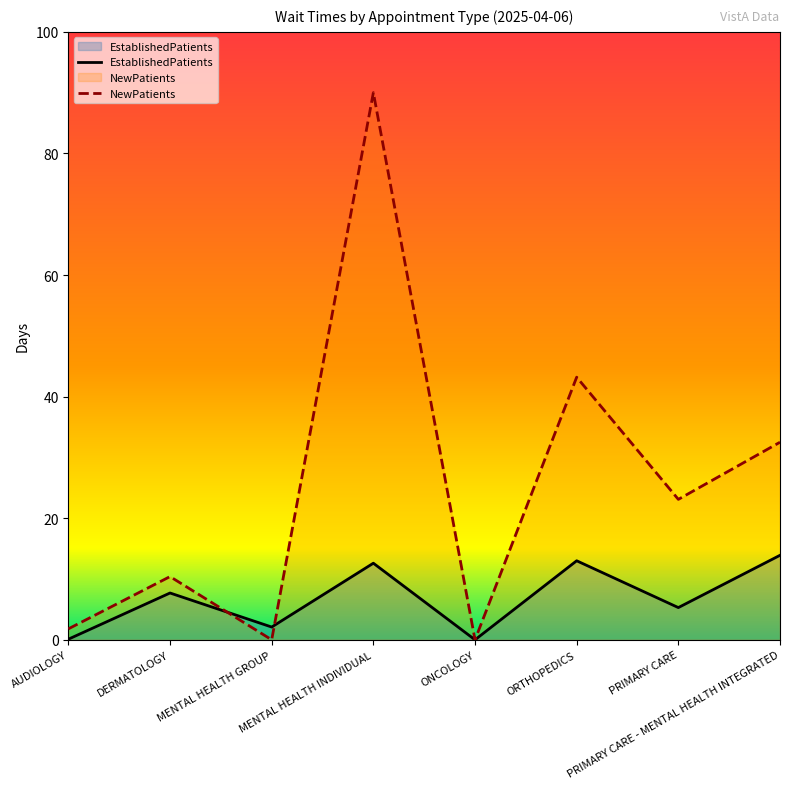

Which category has the lowest value across all series?

ONCOLOGY